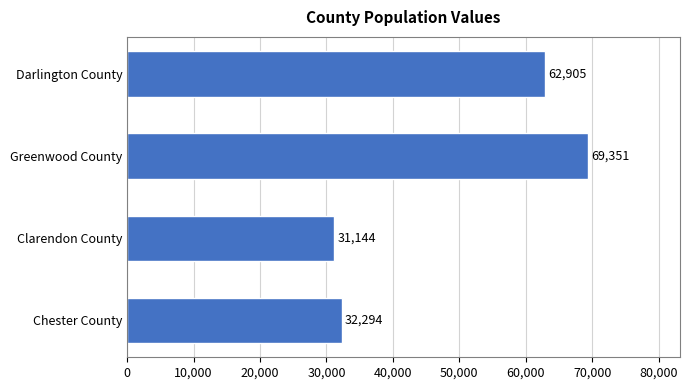

Where is the data nearest to the value 50247?

Darlington County